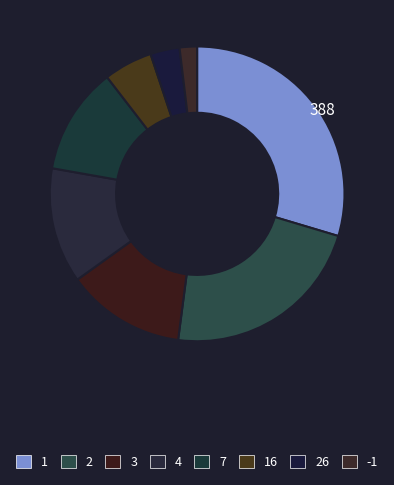

To the nearest percent, what is the difference between the largest and smallest slice percentages?

28%